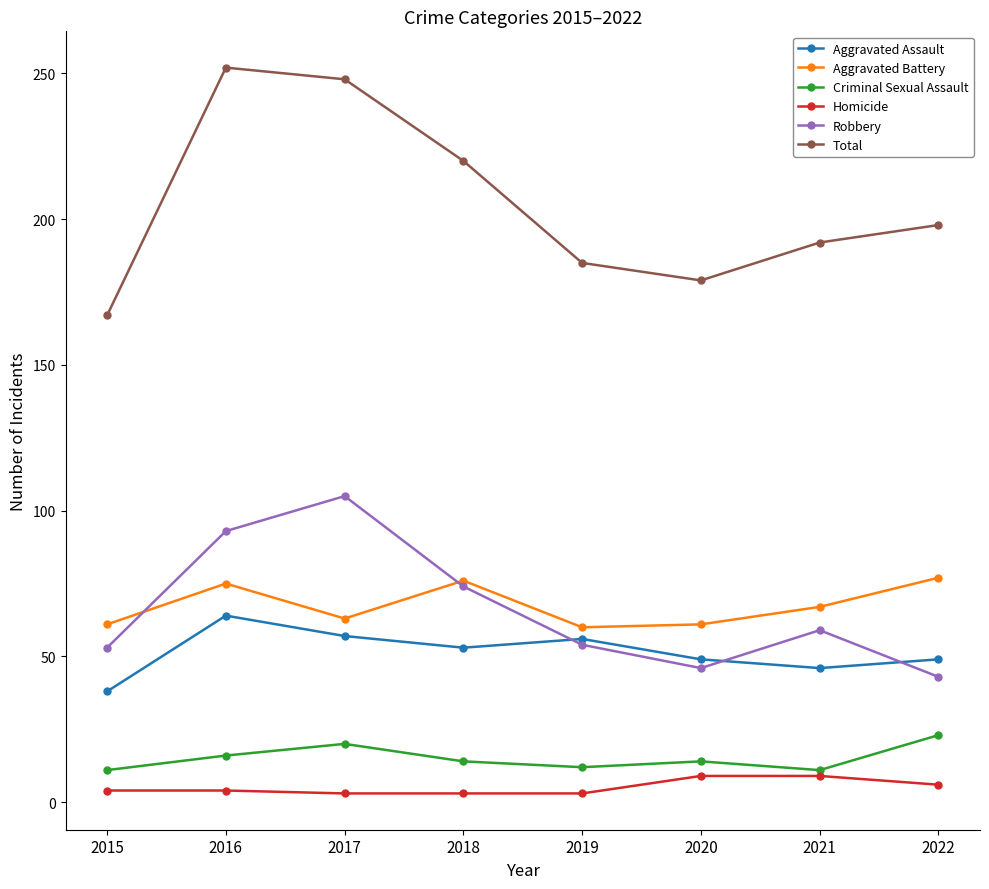

Count the number of data series in this chart.

6